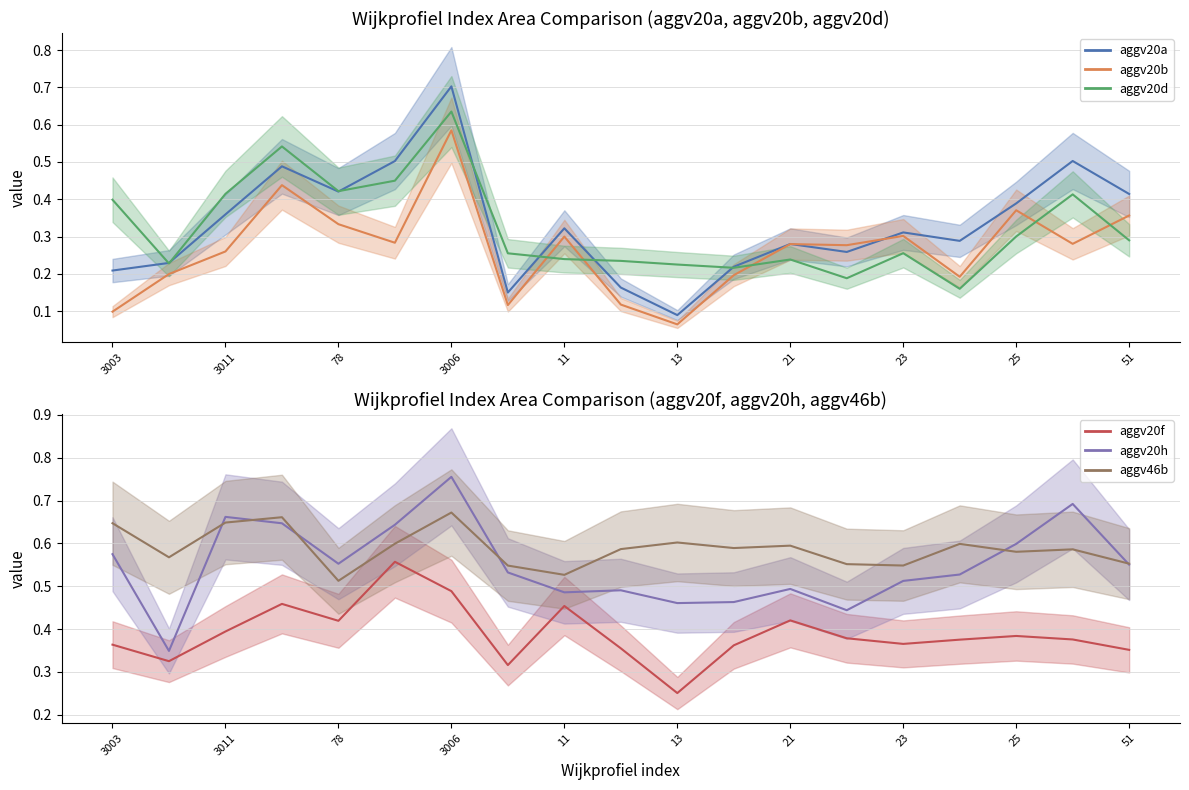

True or false: aggv20f and aggv20h intersect in this chart.

False